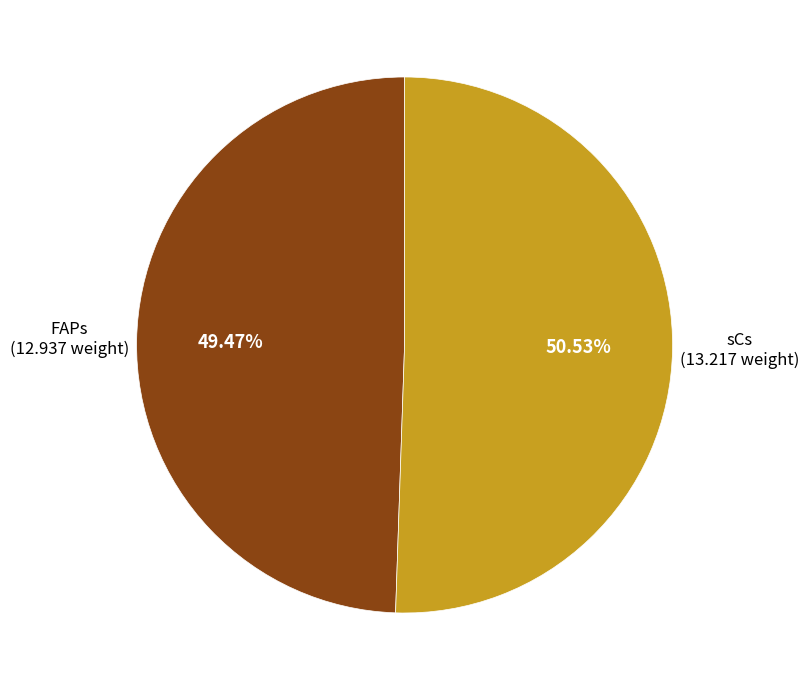

Which has a higher value, sCs or FAPs?

sCs